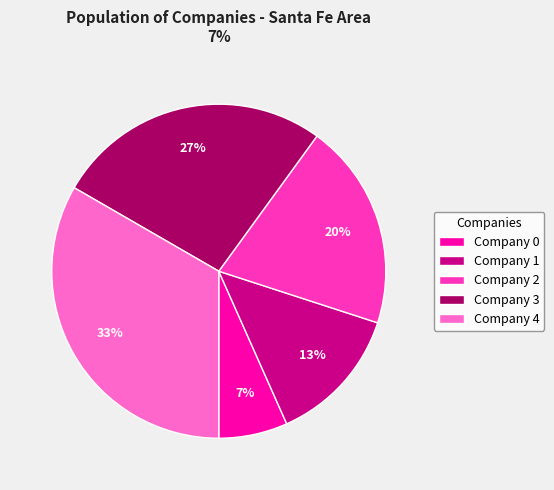

To the nearest percent, what percentage of the pie is Company 2?

20%